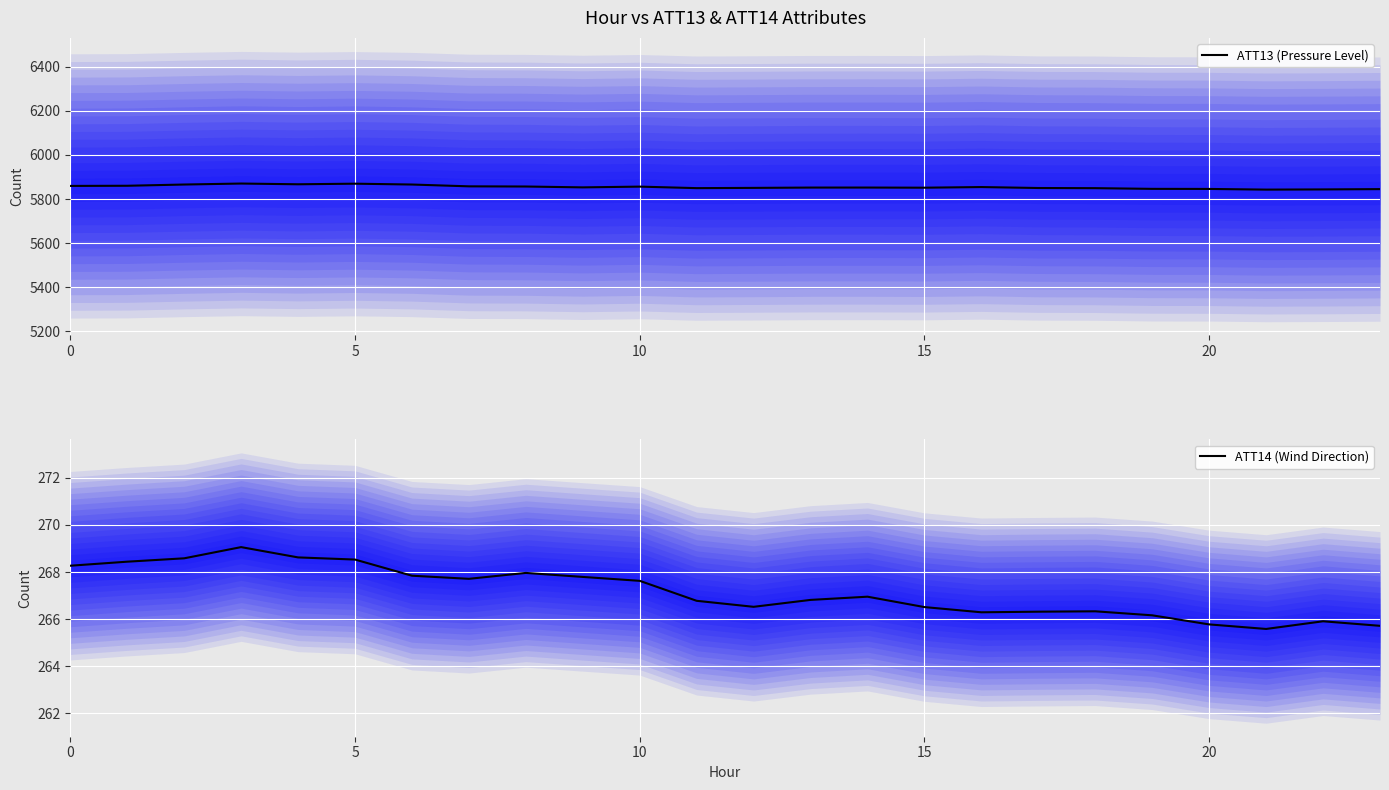

Reading left to right, list all the values displayed in this chart.

ATT13 (Pressure Level): 5859.6	5860.3	5865.9	5870.4	5867.0	5869.7	5865.9	5857.7	5856.9	5853.0	5856.4	5849.5	5850.7	5852.1	5852.2	5851.5	5854.4	5850.1	5849.4	5846.2	5845.9	5842.8	5843.7	5845.1
ATT14 (Wind Direction): 268.3	268.4	268.6	269.1	268.6	268.5	267.8	267.7	268.0	267.8	267.6	266.8	266.5	266.8	267.0	266.5	266.3	266.3	266.3	266.2	265.8	265.6	265.9	265.7